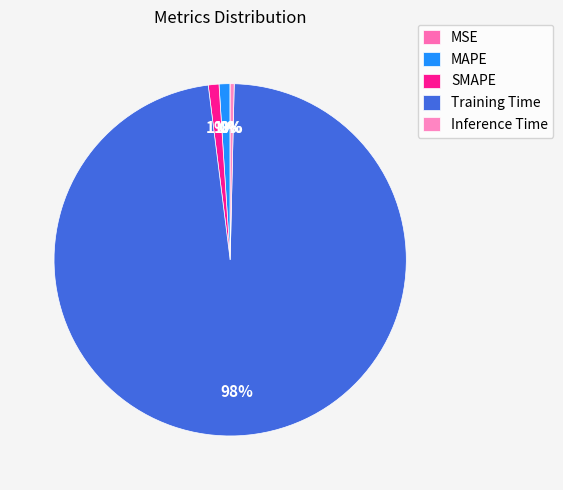

Rank the categories by value from highest to lowest.

Training Time, MAPE, SMAPE, Inference Time, MSE